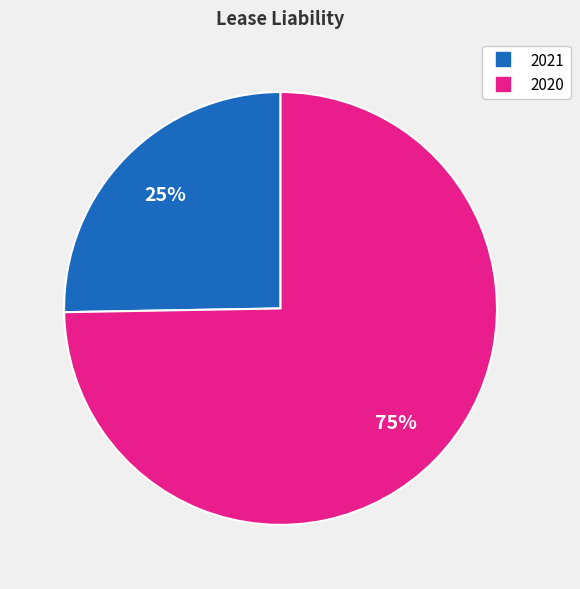

Count the number of slices in the pie.

2